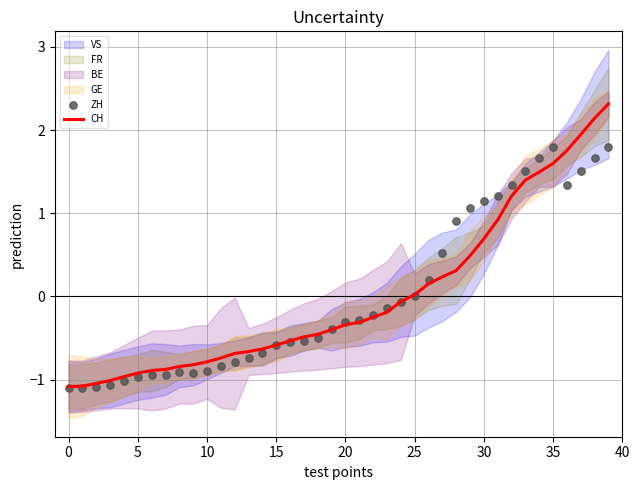

At which category is the sum across all series the highest?

39